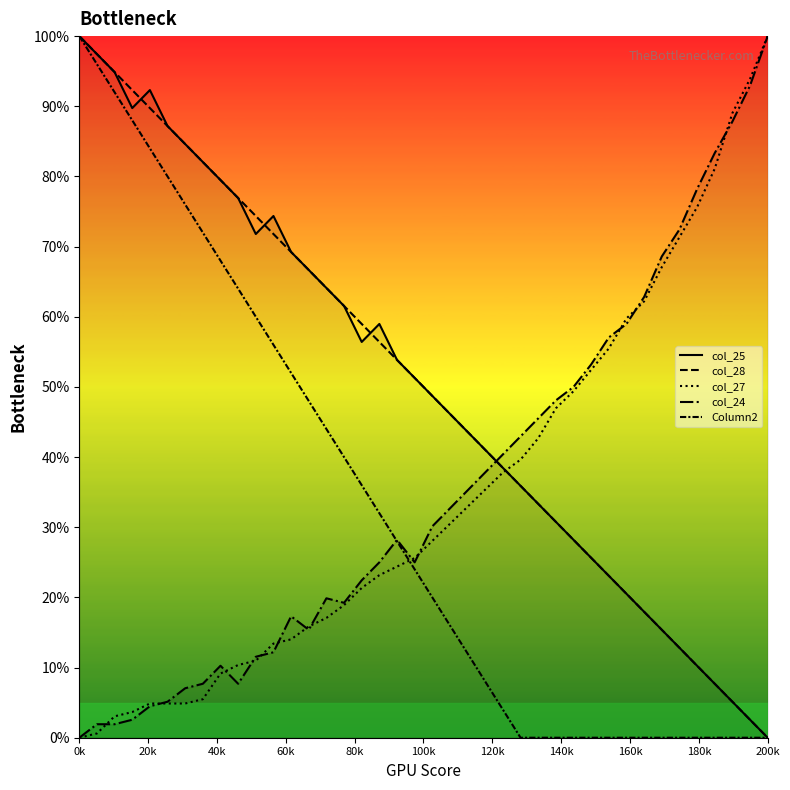

How many series are shown in this chart?

5